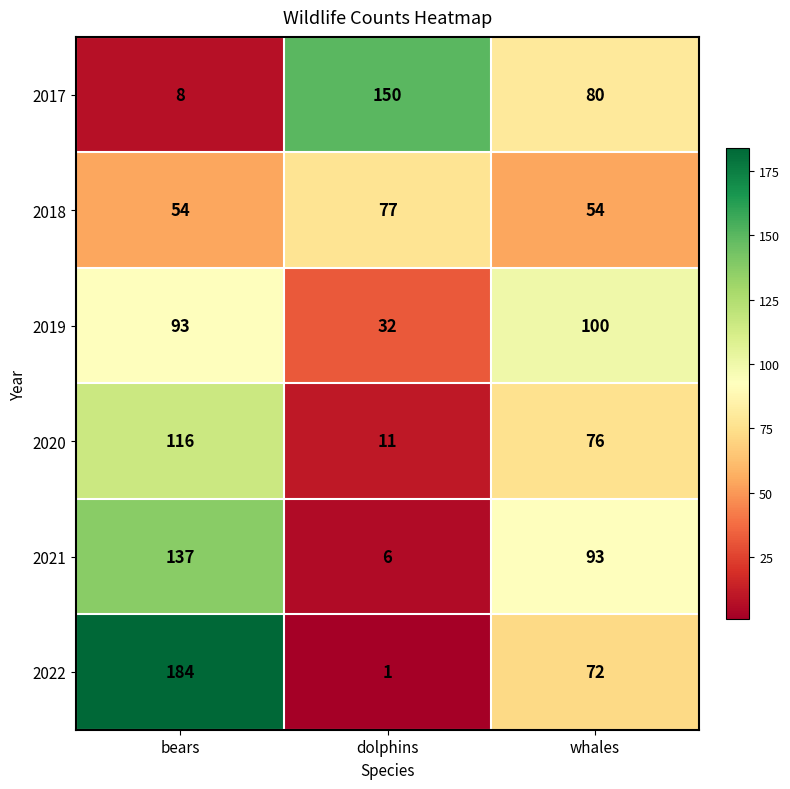

Which category has the highest value across all series?

bears